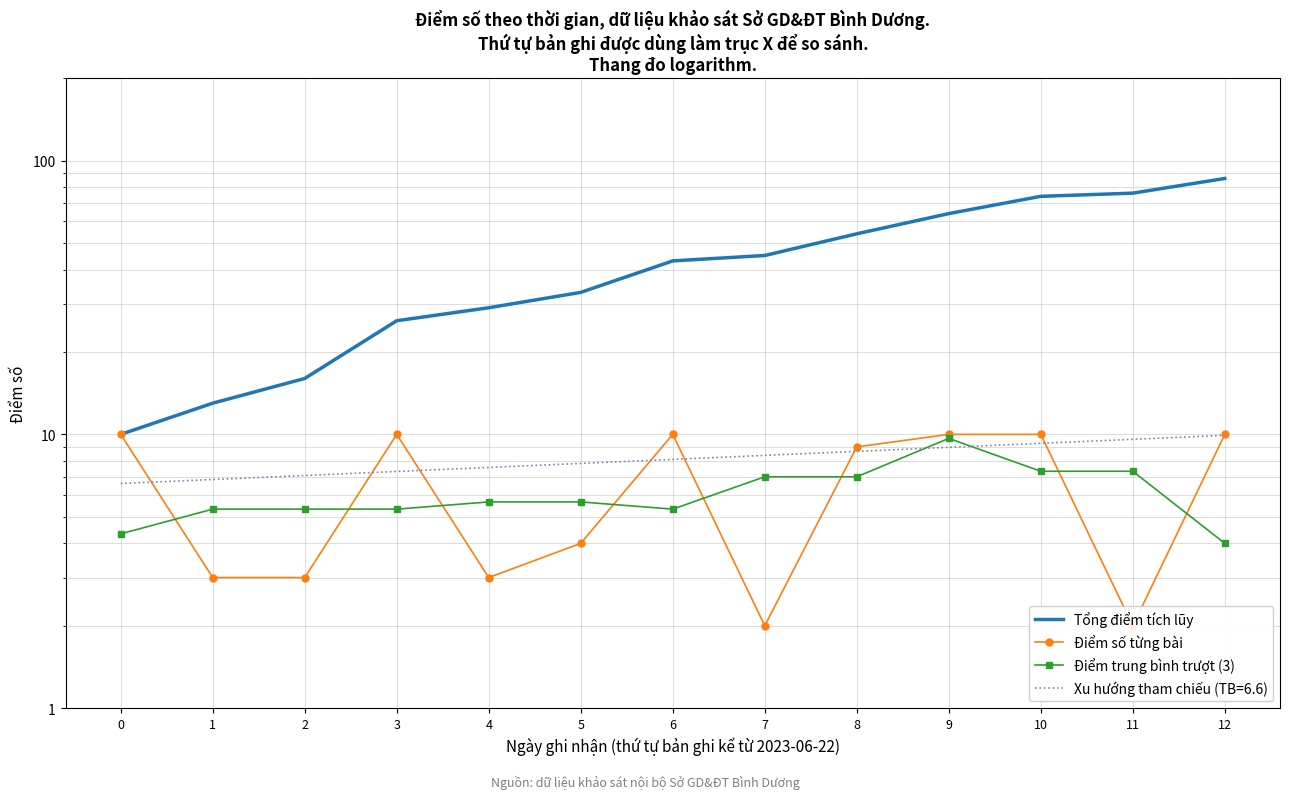

At which category does the chart reach its peak across all series?

12